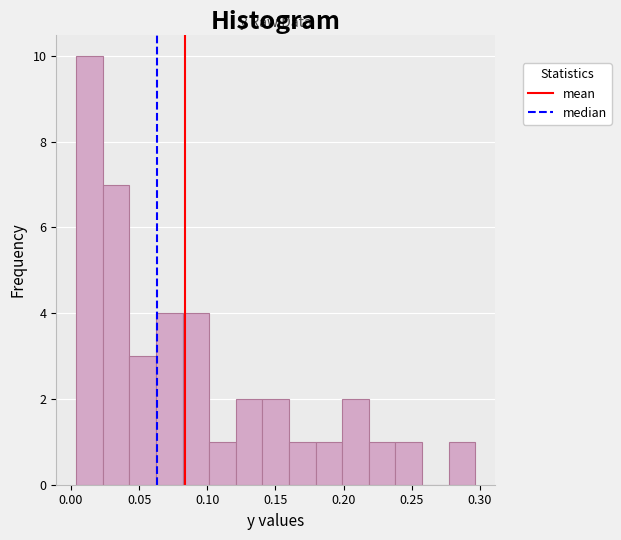

Read against the x-axis, roughly where is the centre of the tallest bar?

0.015